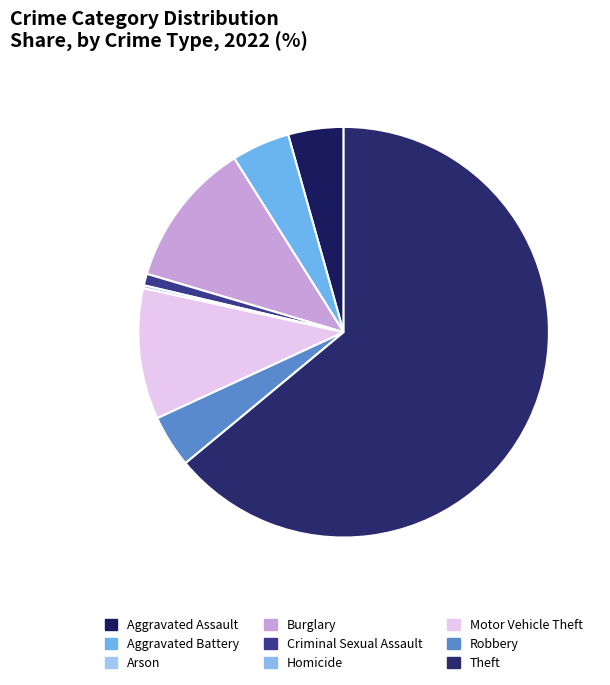

True or false: Theft accounts for 64% of the total.

True